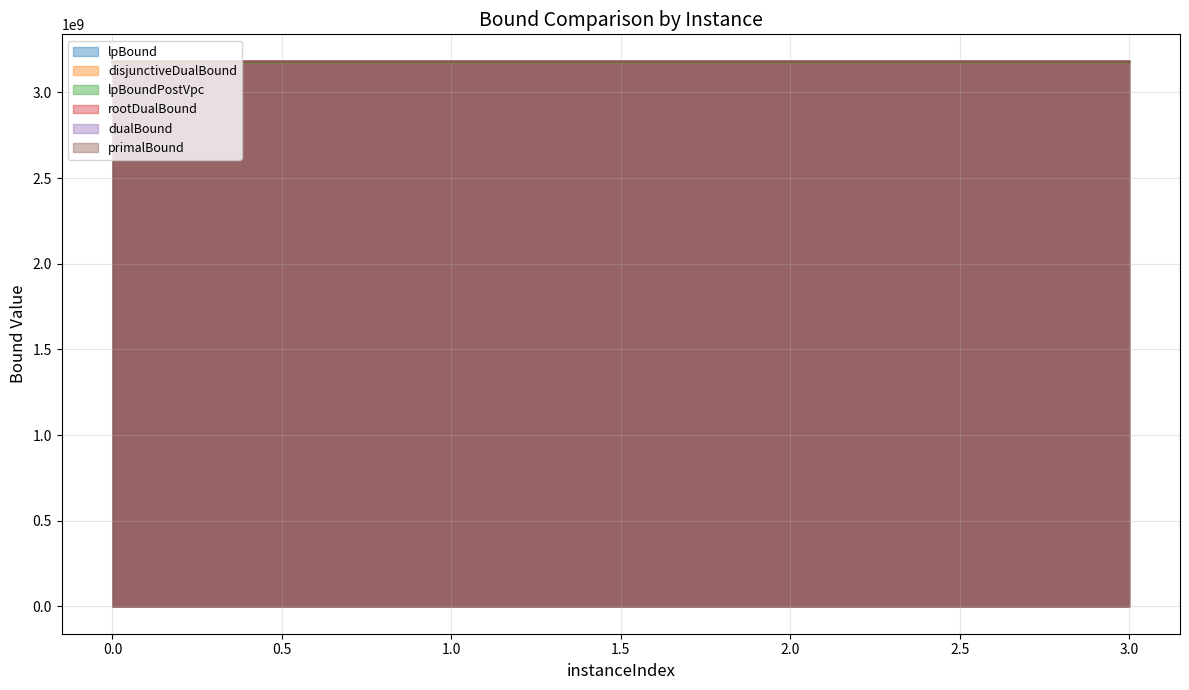

Is it true that disjunctiveDualBound equals 3175785887.6 at 2?

True